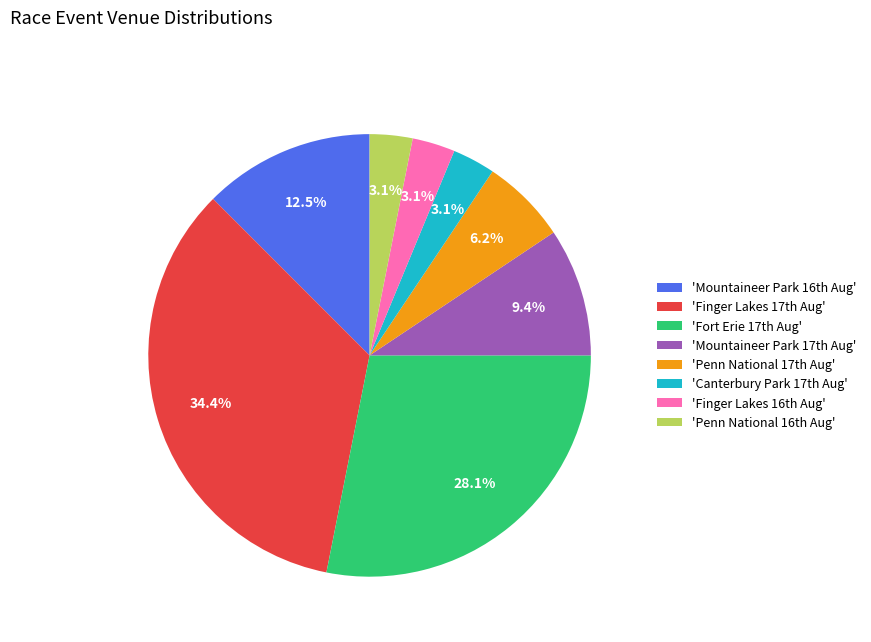

Is there a majority slice in this chart?

No